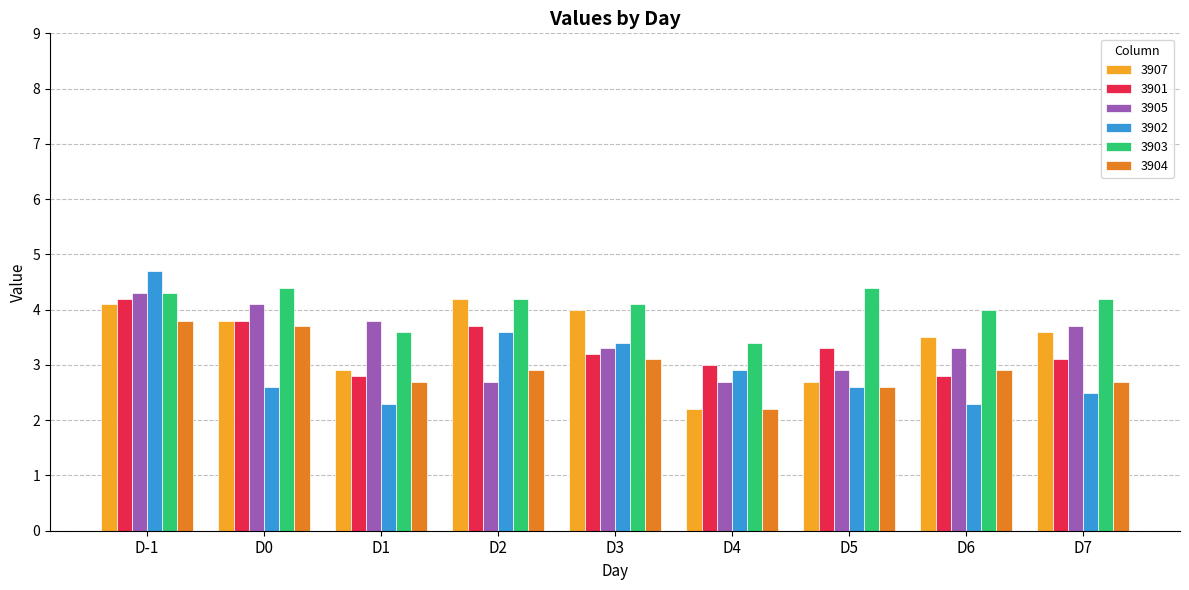

What are all the series names shown in the legend?

3907, 3901, 3905, 3902, 3903, 3904